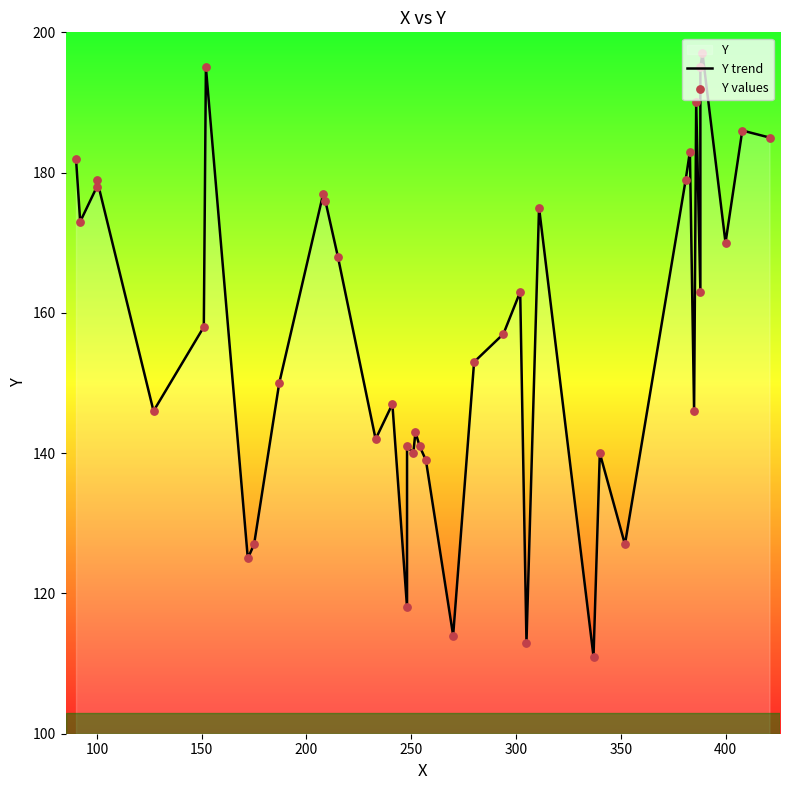

Is the value of Y values at 26 greater than the value of Y trend at 250?

Yes